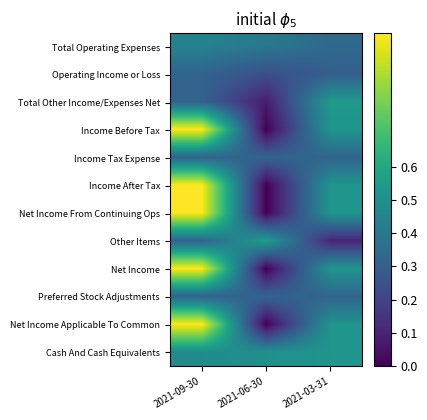

Reading left to right, list all the values displayed in this chart.

Total Operating Expenses: 2021-09-30=0.4	2021-06-30=0.4	2021-03-31=0.3
Operating Income or Loss: 2021-09-30=0.3	2021-06-30=0.2	2021-03-31=0.3
Total Other Income/Expenses Net: 2021-09-30=0.3	2021-06-30=0.1	2021-03-31=0.5
Income Before Tax: 2021-09-30=1.0	2021-06-30=0.0	2021-03-31=0.5
Income Tax Expense: 2021-09-30=0.3	2021-06-30=0.3	2021-03-31=0.3
Income After Tax: 2021-09-30=1.0	2021-06-30=0.0	2021-03-31=0.5
Net Income From Continuing Ops: 2021-09-30=1.0	2021-06-30=0.0	2021-03-31=0.5
Other Items: 2021-09-30=0.3	2021-06-30=0.6	2021-03-31=0.1
Net Income: 2021-09-30=1.0	2021-06-30=0.0	2021-03-31=0.5
Preferred Stock Adjustments: 2021-09-30=0.3	2021-06-30=0.3	2021-03-31=0.3
Net Income Applicable To Common: 2021-09-30=1.0	2021-06-30=0.0	2021-03-31=0.5
Cash And Cash Equivalents: 2021-09-30=0.5	2021-06-30=0.5	2021-03-31=0.5